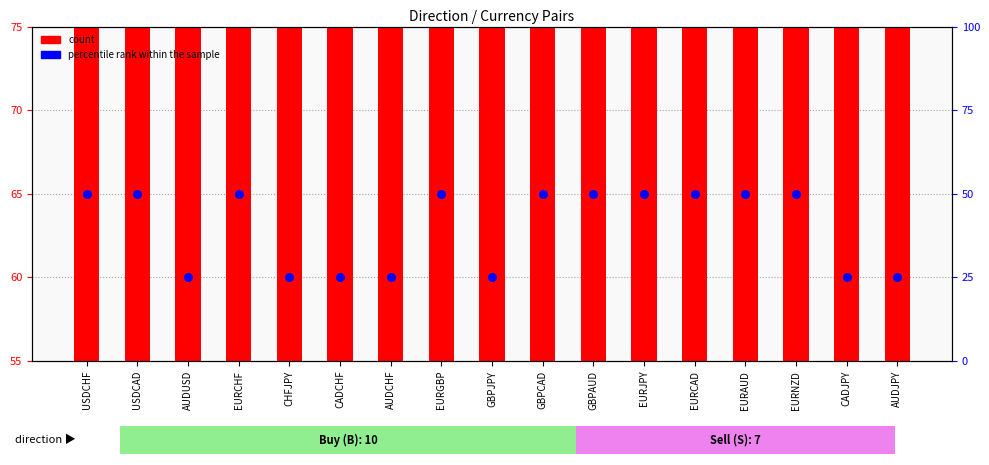

At how many categories does at least one series exceed 38?

17